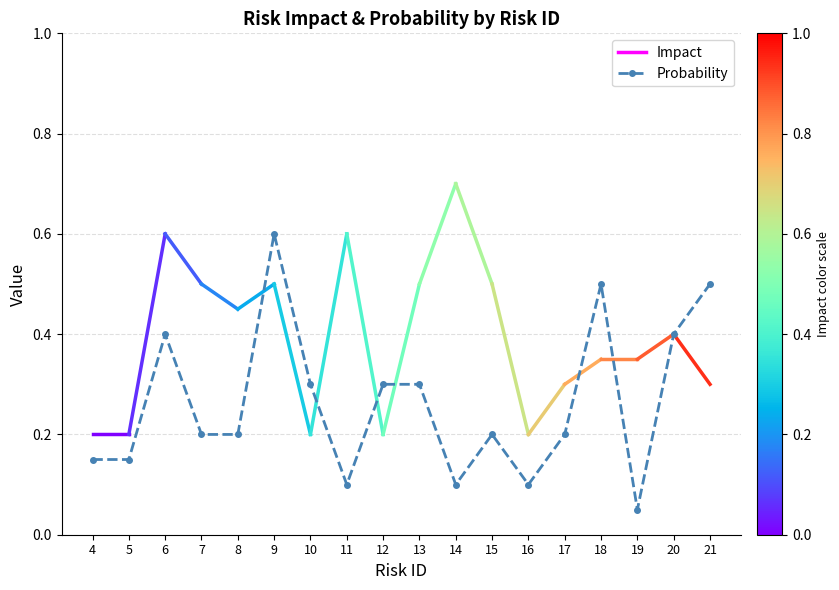

What is the change in value from 14 to 15?

+0.1